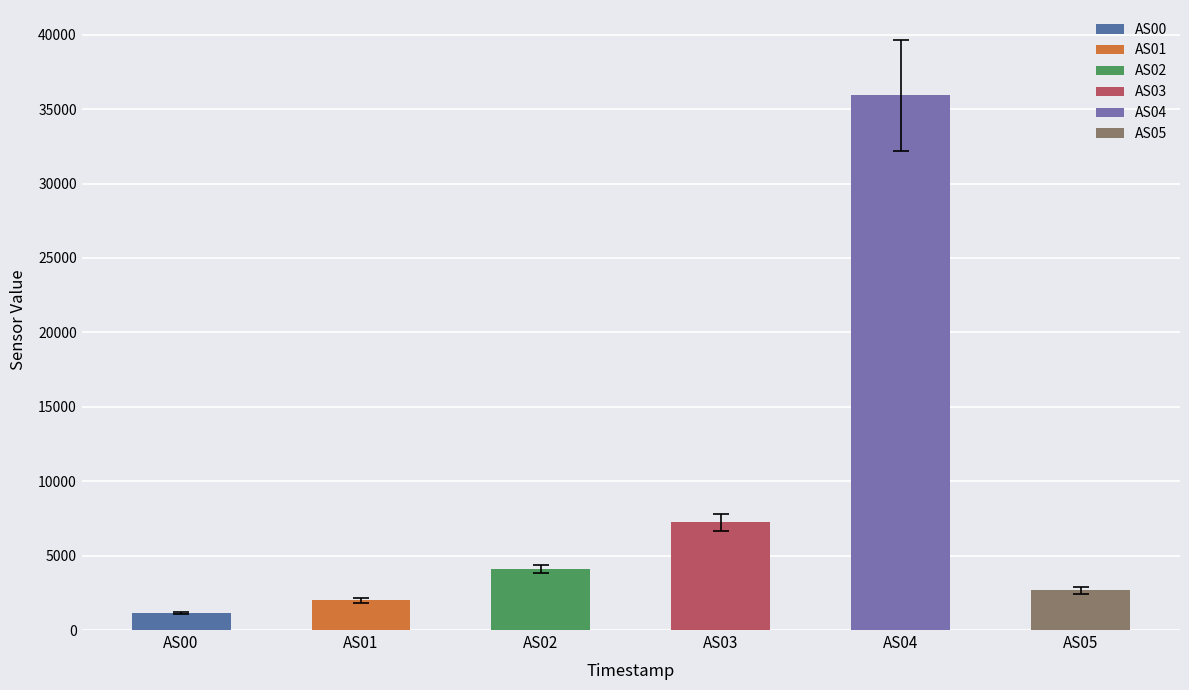

How many data points in AS01 are less than 2023?

6